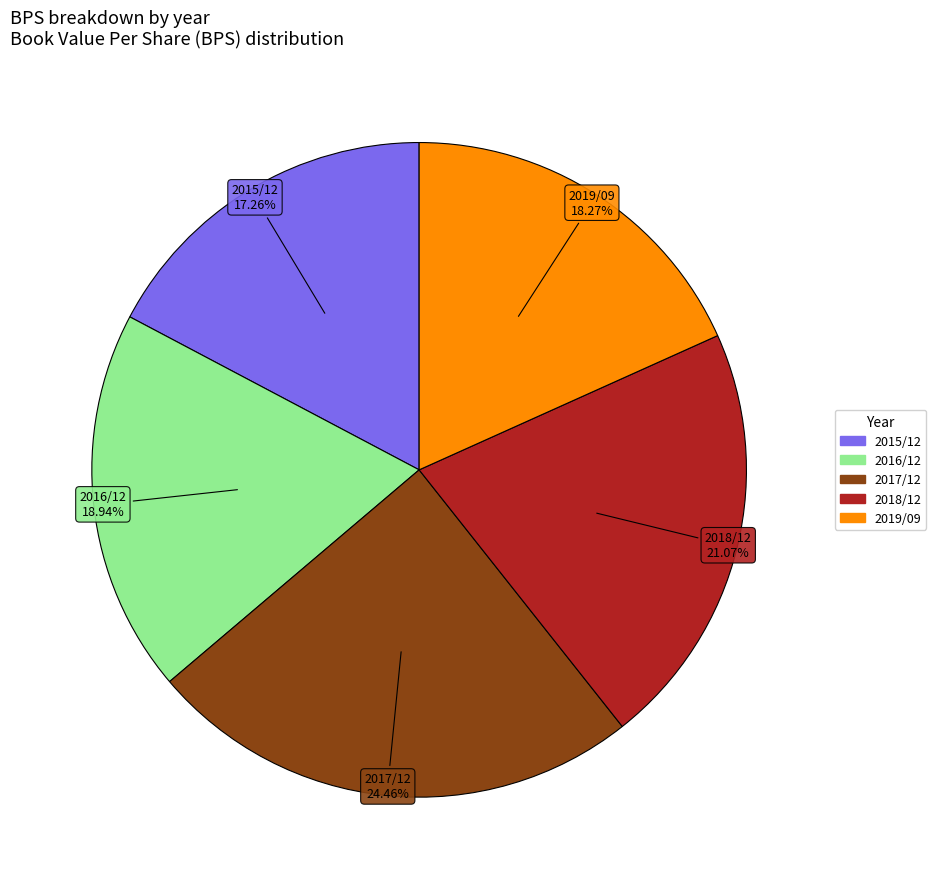

What is the total percentage of 2016/12 and 2019/09?

37.2%